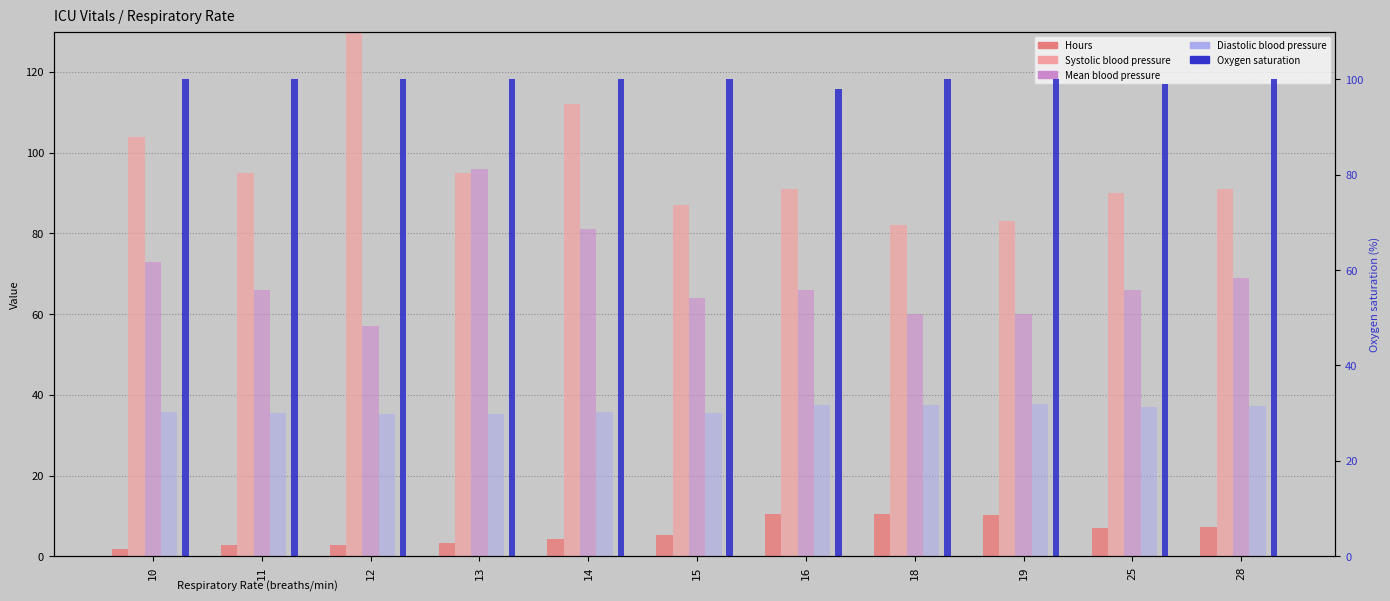

What is the difference between the second highest and minimum values in the Hours series?

8.7